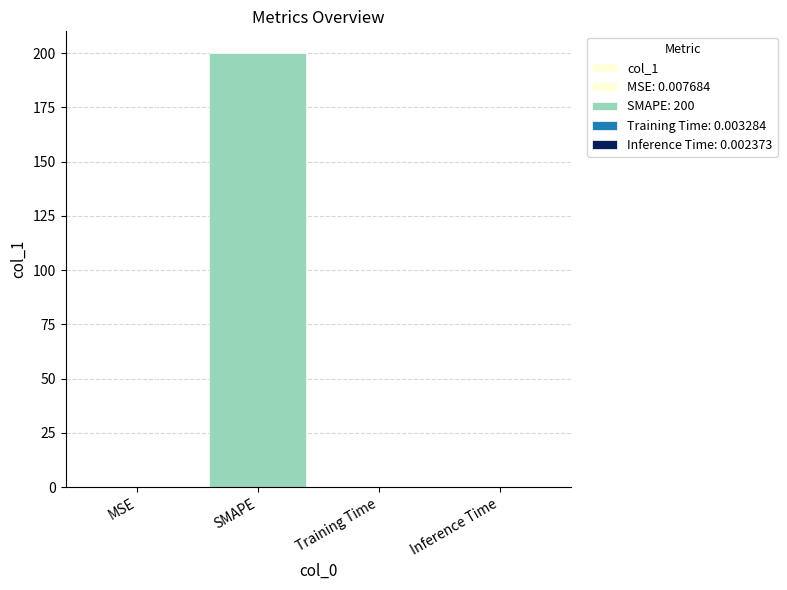

Rank the categories by value from highest to lowest.

SMAPE, MSE, Training Time, Inference Time